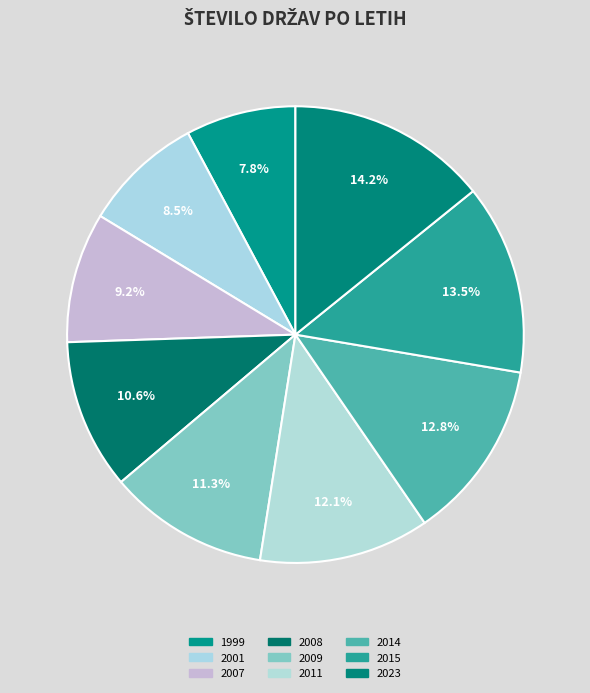

Which slice is the smallest?

1999